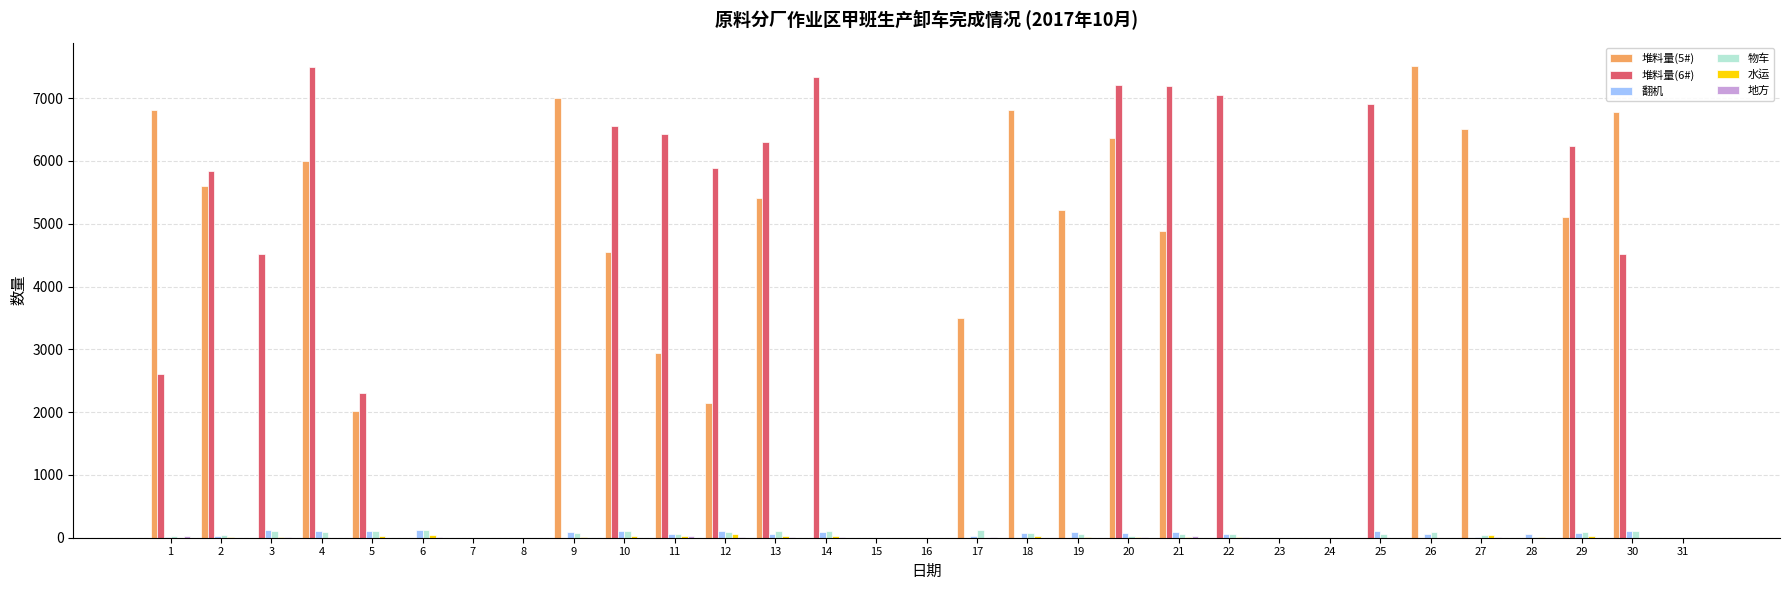

What is the maximum value shown in the chart?

7509